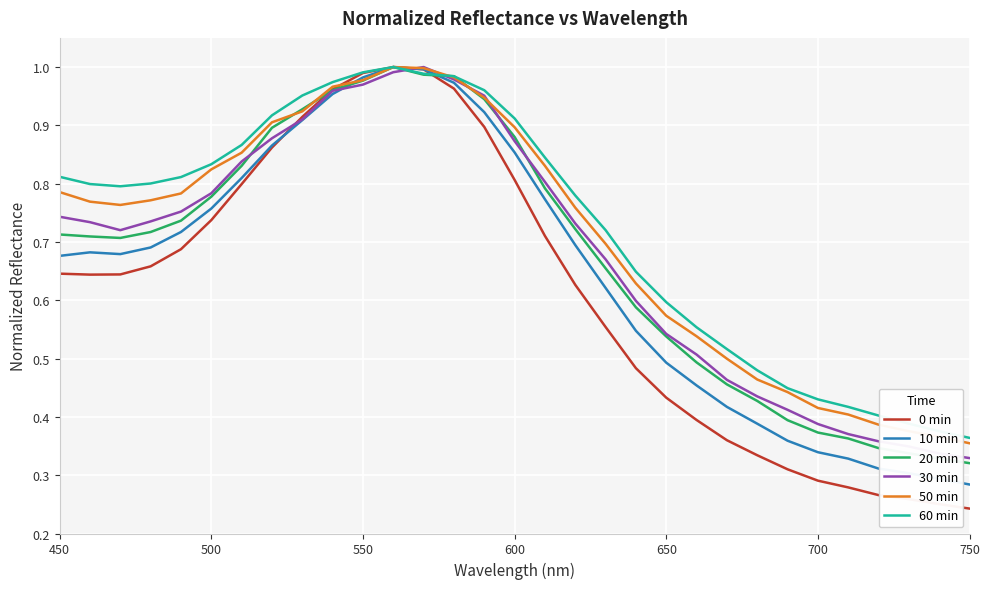

Which series has the largest range (max minus min)?

0 min